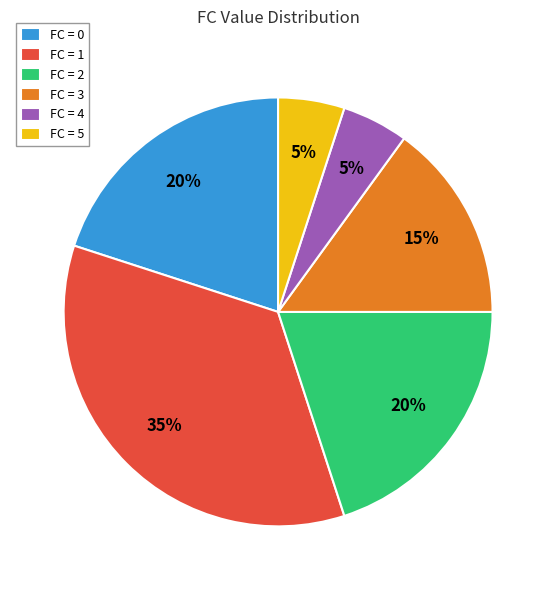

How many slices are in this pie chart?

6